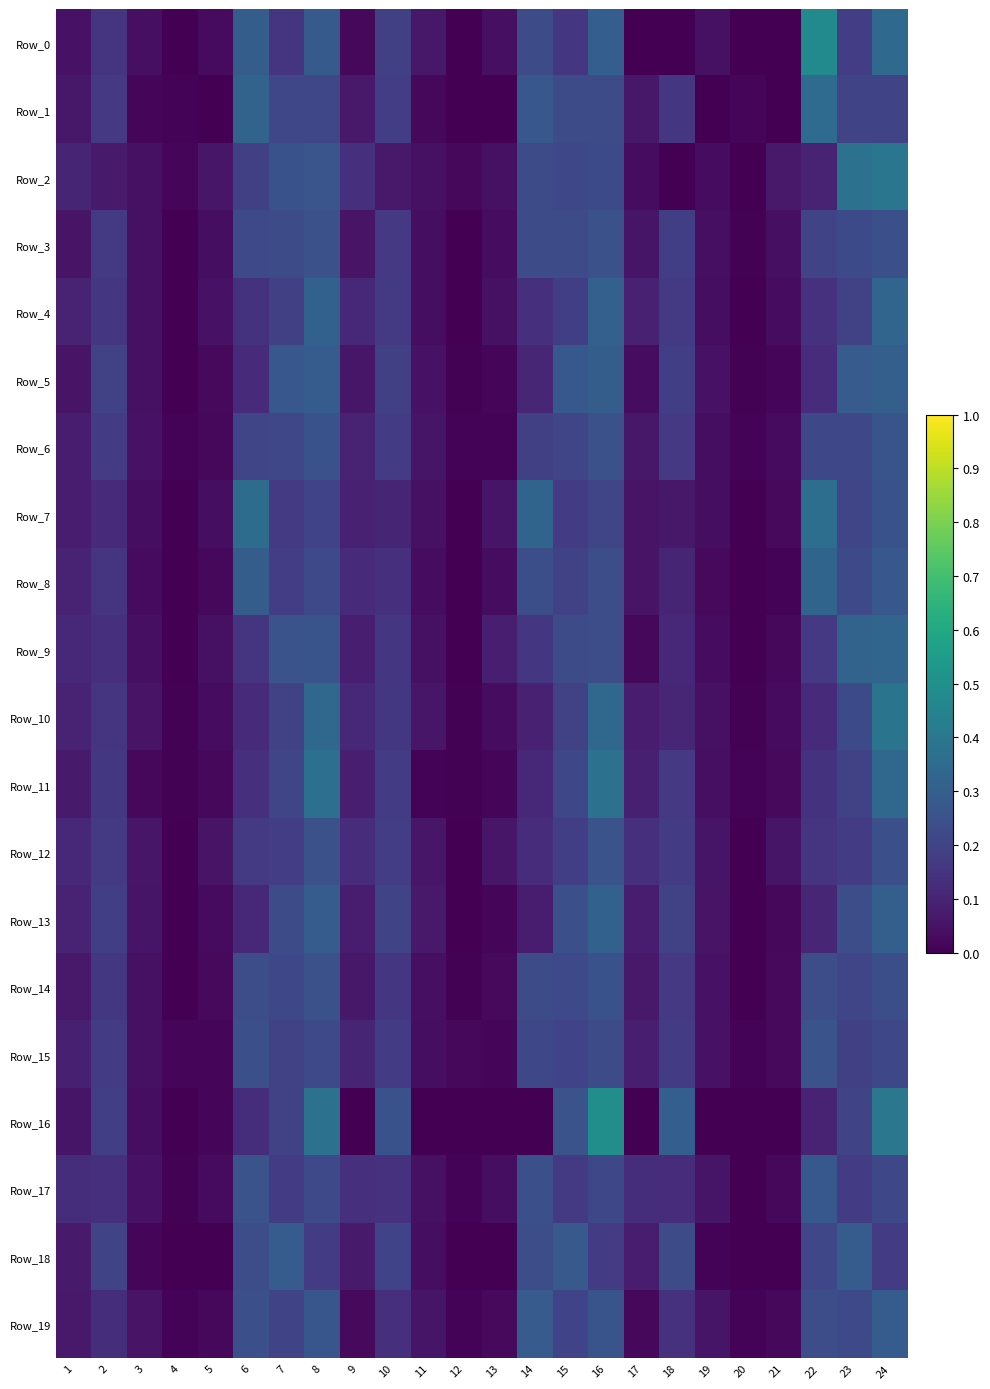

What is the total value across all series at 21?

0.5